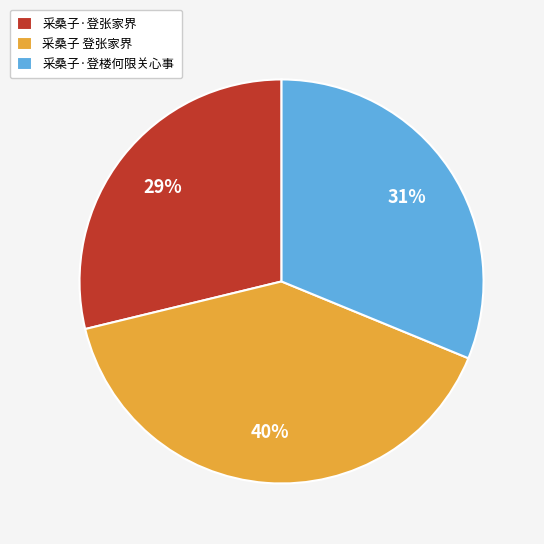

Is it true that 采桑子·登张家界 is 18% of the pie?

False